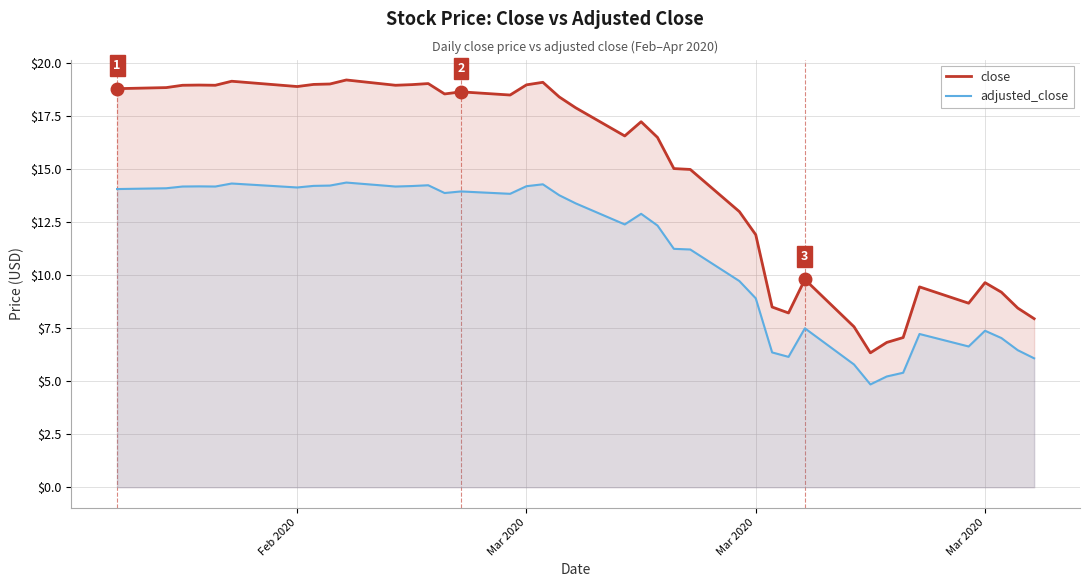

Reading left to right, what are all the values shown in this chart?

close: 18.8	18.9	19.0	19.0	19.0	19.1	18.9	19.0	19.0	19.2	19.0	19.0	19.0	18.6	18.6	18.5	19.0	19.1	18.4	17.9	16.6	17.2	16.5	15.0	15.0	13.0	11.9	8.5	8.2	9.8	7.6	6.3	6.8	7.1	9.4	8.7	9.7	9.2	8.4	8.0
adjusted_close: 14.1	14.1	14.2	14.2	14.2	14.3	14.1	14.2	14.2	14.4	14.2	14.2	14.2	13.9	14.0	13.8	14.2	14.3	13.8	13.4	12.4	12.9	12.3	11.2	11.2	9.7	8.9	6.4	6.1	7.5	5.8	4.8	5.2	5.4	7.2	6.6	7.4	7.0	6.5	6.1